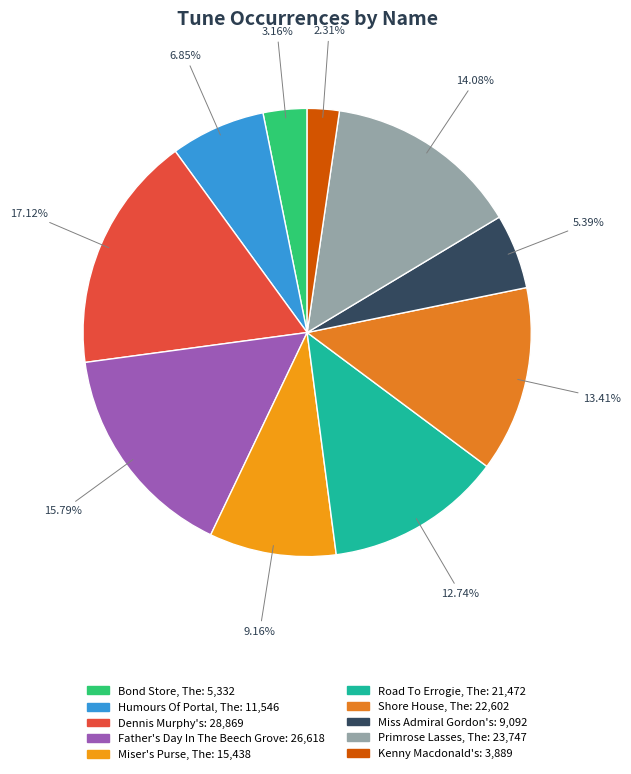

Which has a higher value, Primrose Lasses, The or Dennis Murphy's?

Dennis Murphy's